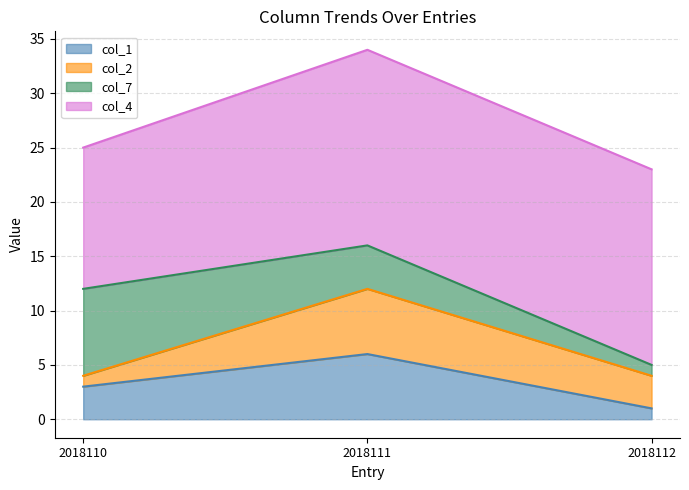

Read the col_7 value at 2018112.

1